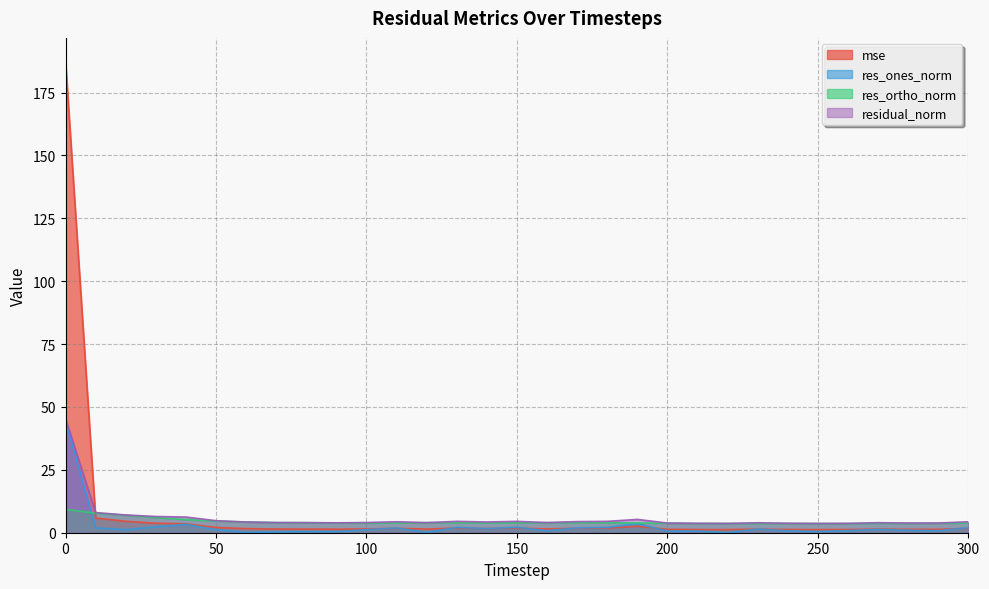

What is the value of the res_ortho_norm point at the 7th from the left?

4.3